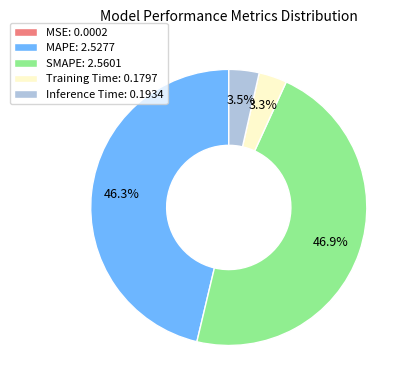

Does SMAPE represent more than half of the total?

No